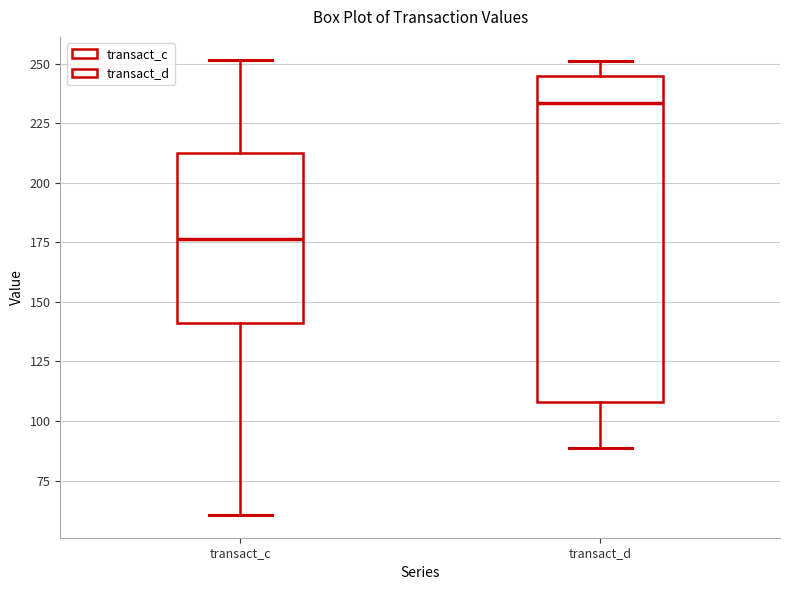

Which box is the tallest, from its lower edge to its upper edge?

transact_d